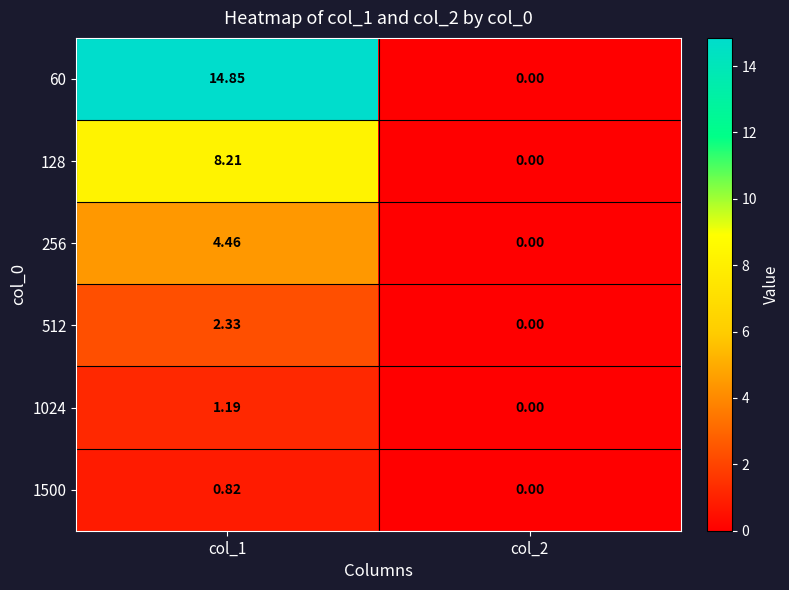

Is the value of 256 at col_1 greater than the value of 60 at col_2?

Yes